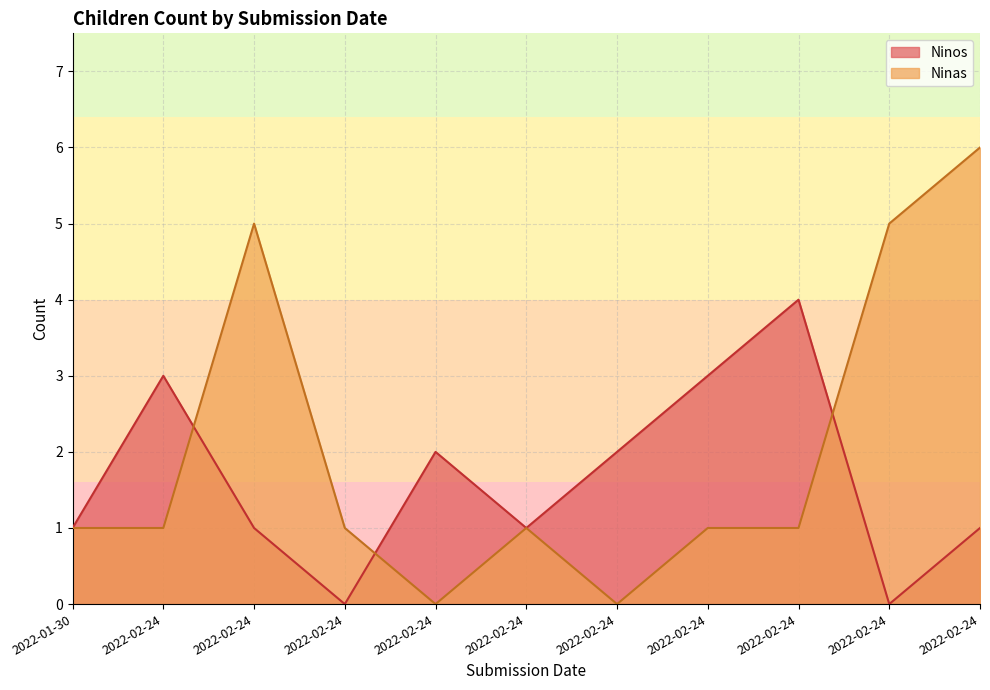

Reading left to right, transcribe all the data shown in this chart.

Ninos: 1	3	1	0	2	1	2	3	4	0	1
Ninas: 1	1	5	1	0	1	0	1	1	5	6